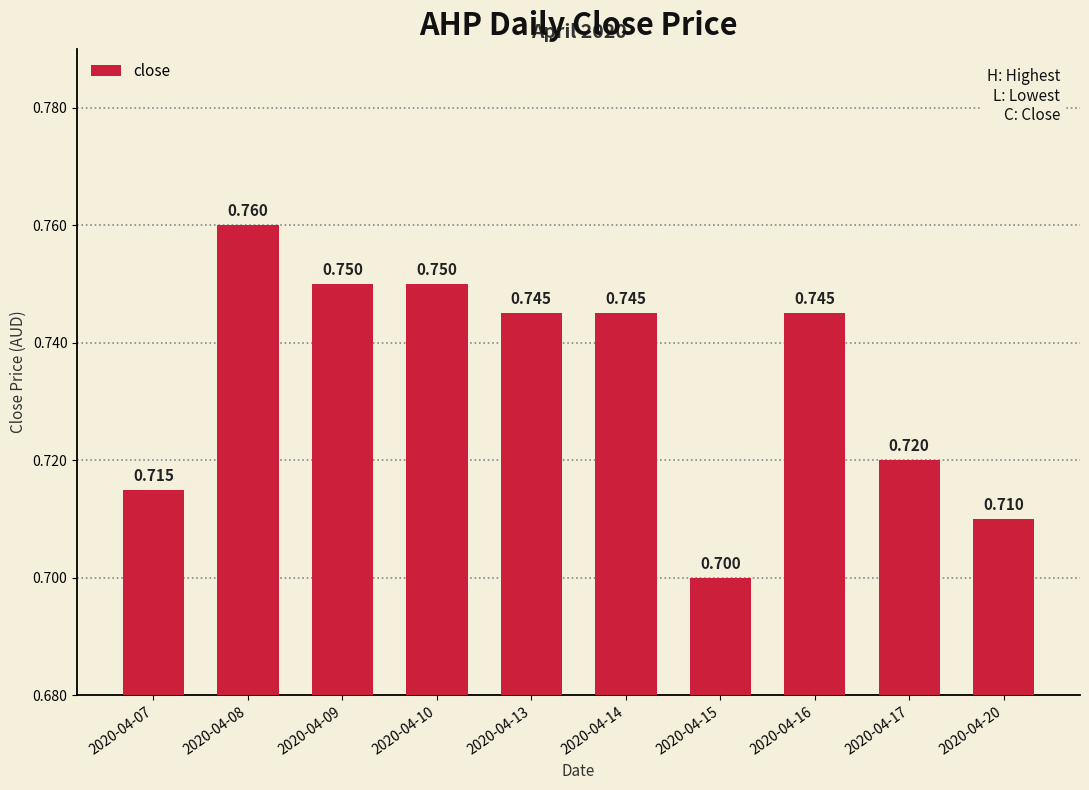

At which label is the value closest to 0?

2020-04-15